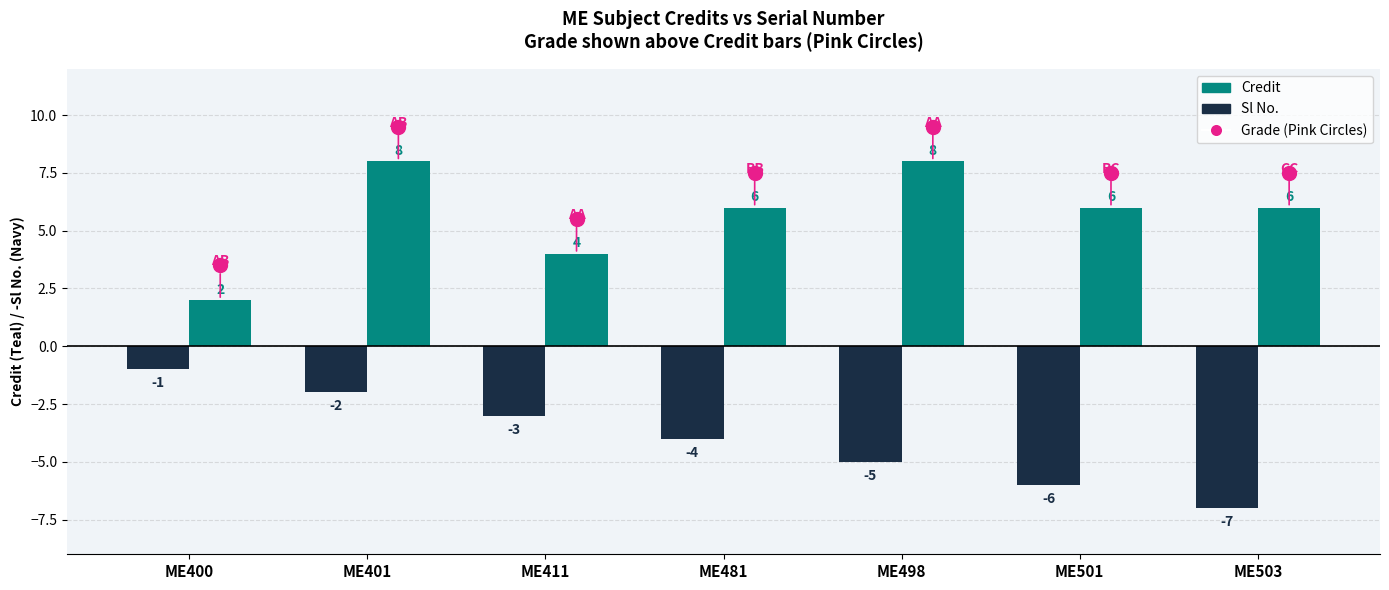

The Credit series shows 8 at ME498. True or false?

True